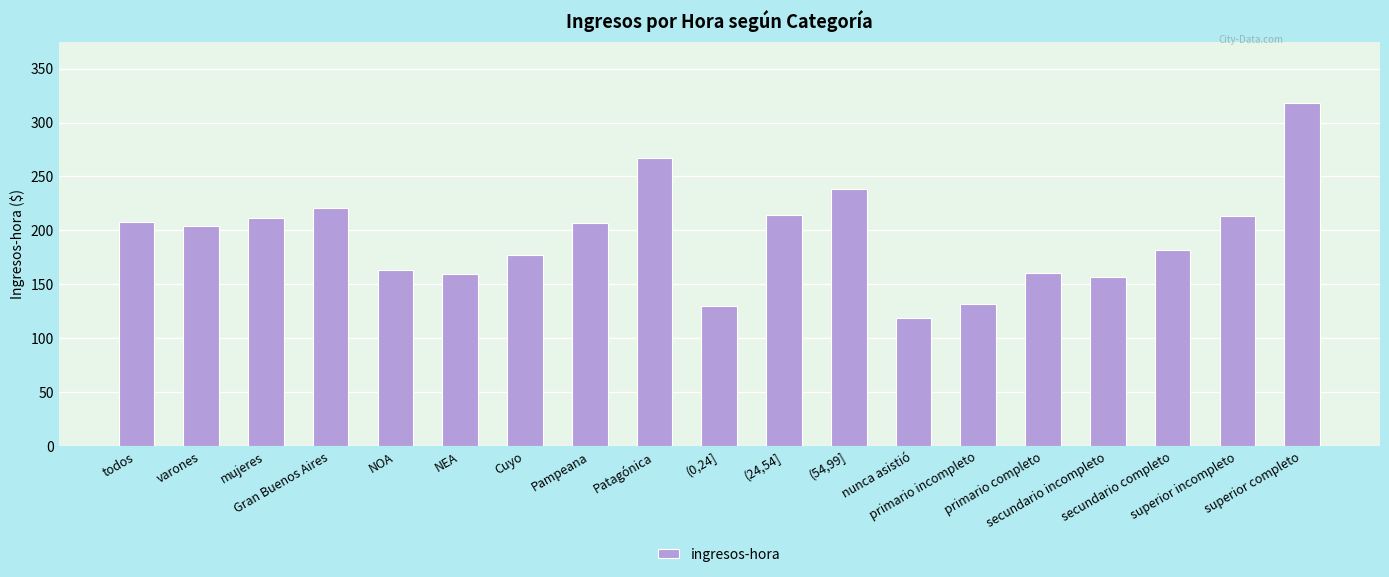

What is the difference between the maximum and minimum values?

199.4